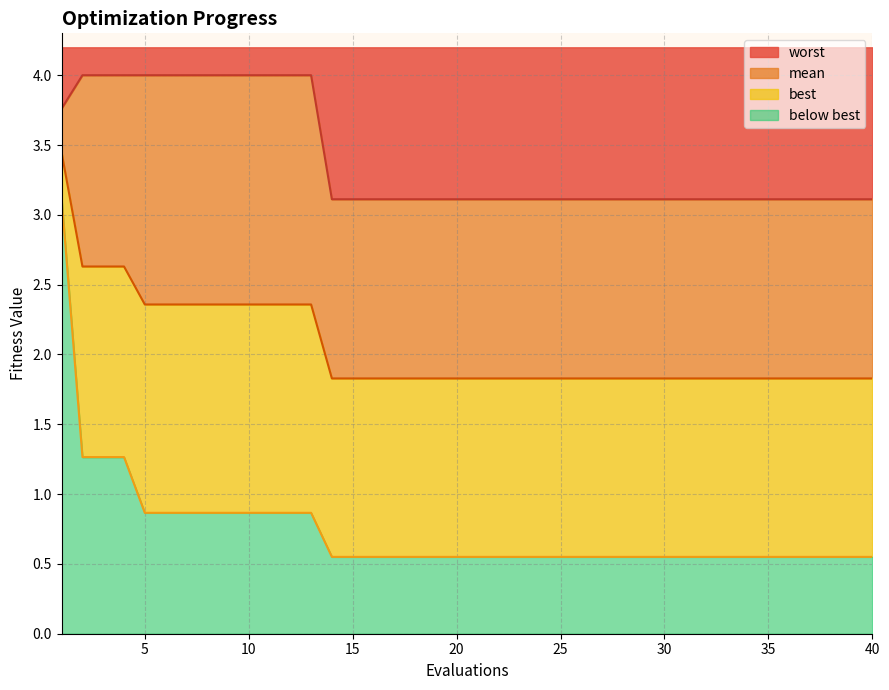

At which category does the chart reach its peak across all series?

2